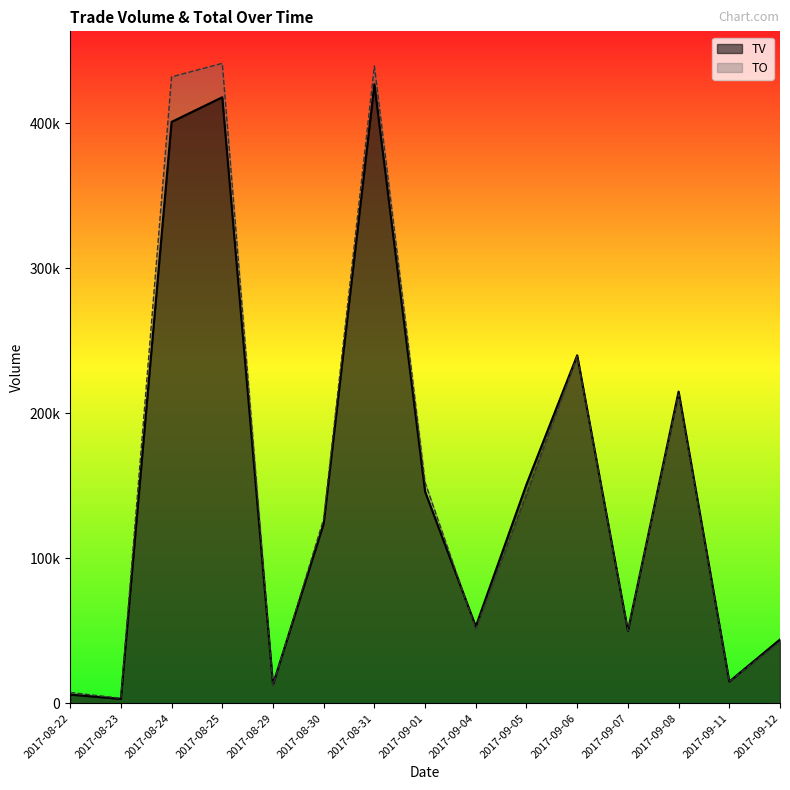

What is the lowest value of the TV_line series?

3000